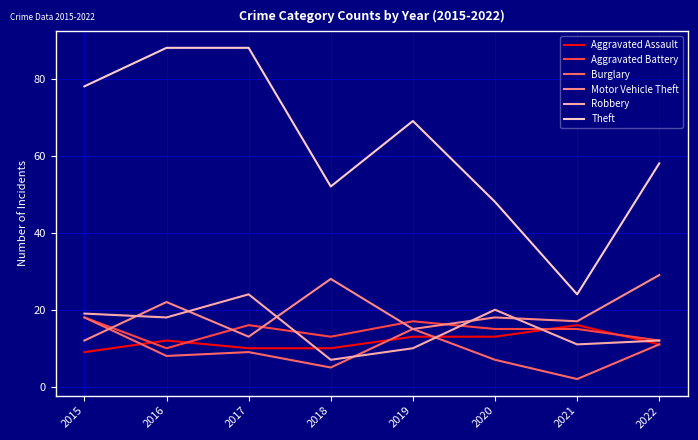

Rank the series at 2018 from highest to lowest value.

Theft, Motor Vehicle Theft, Aggravated Battery, Aggravated Assault, Robbery, Burglary